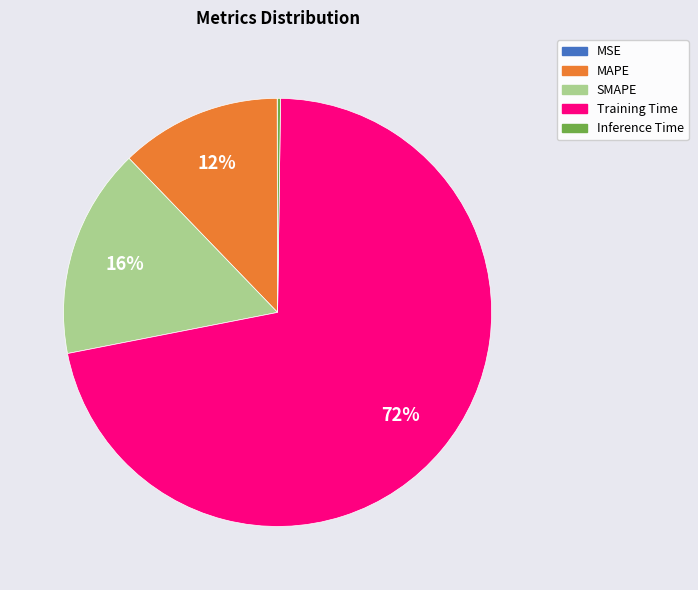

To the nearest percent, what is the difference between the largest and smallest slice percentages?

72%